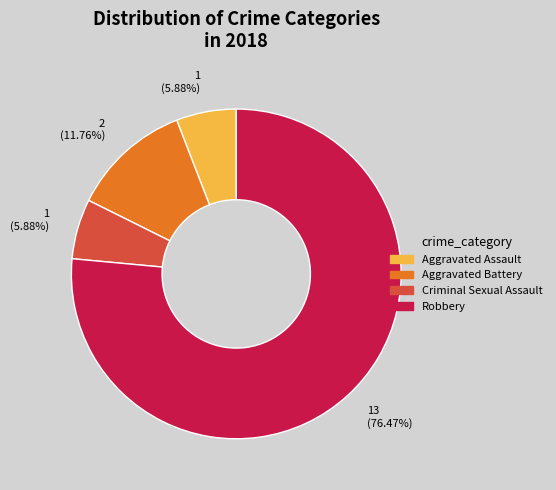

To the nearest percent, what percentage of the pie is Aggravated Assault?

6%